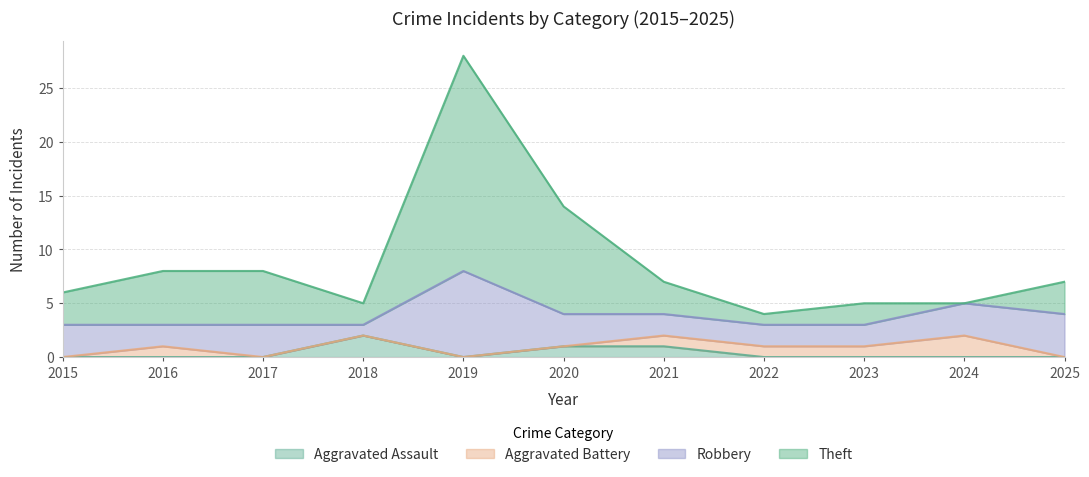

How many positive values does the Aggravated Assault series have?

3